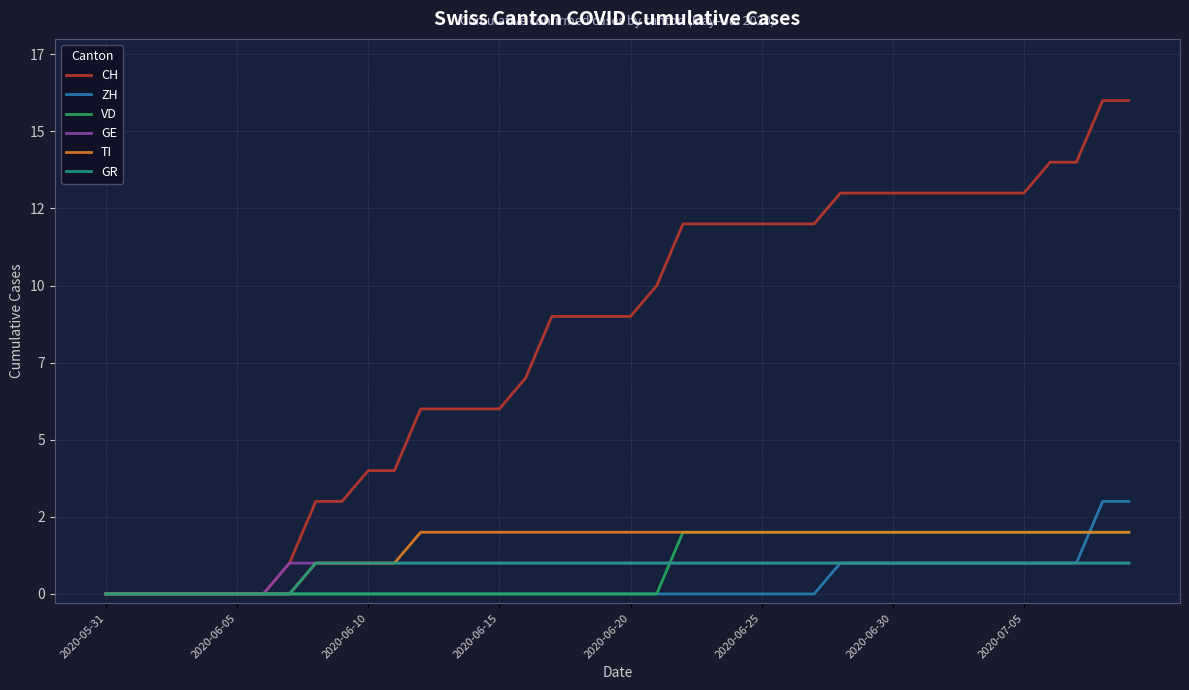

Does the chart display data point markers on the line(s)?

No